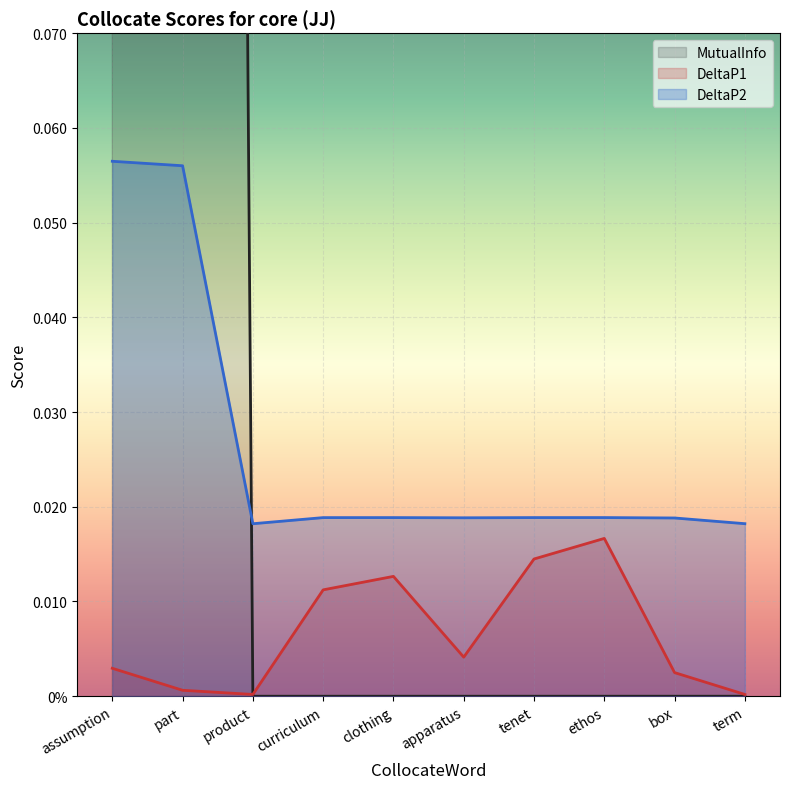

Rank the series at product from highest to lowest value.

DeltaP2, DeltaP1, MutualInfo